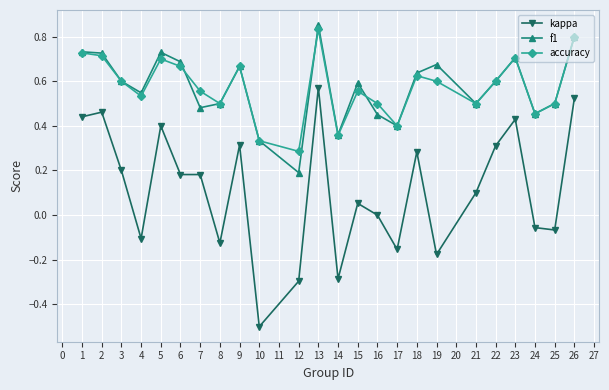

Is it true that kappa equals -0.2 at 2?

False